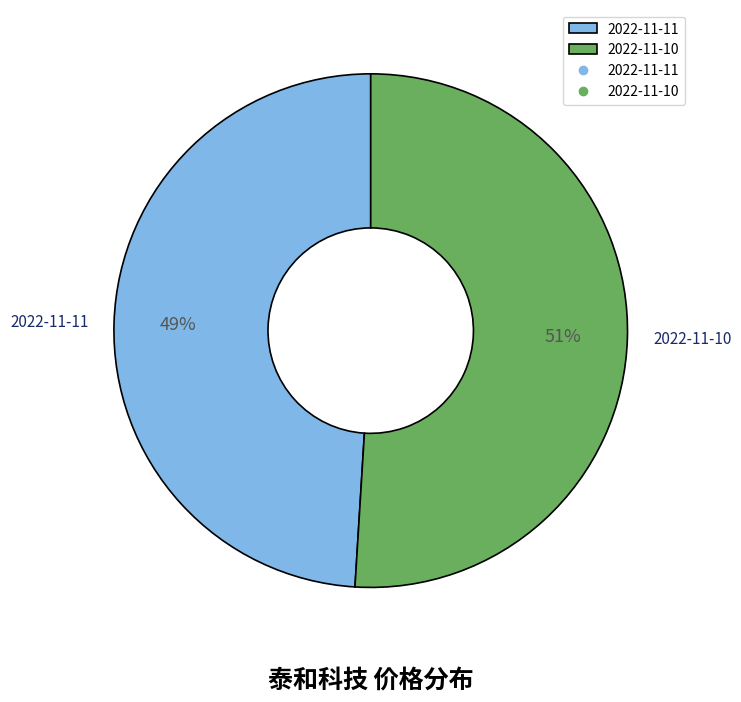

To the nearest percent, what is the combined percentage of 2022-11-11 and 2022-11-10?

100%